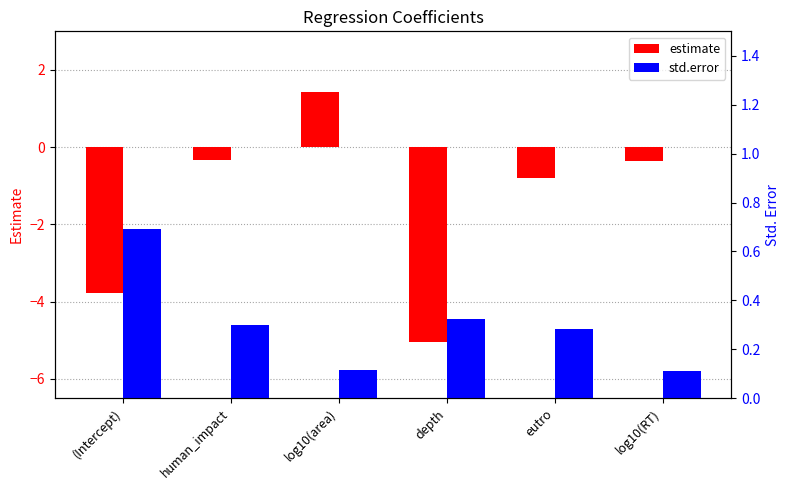

The value of std.error at eutro is 0.3. True or false?

True